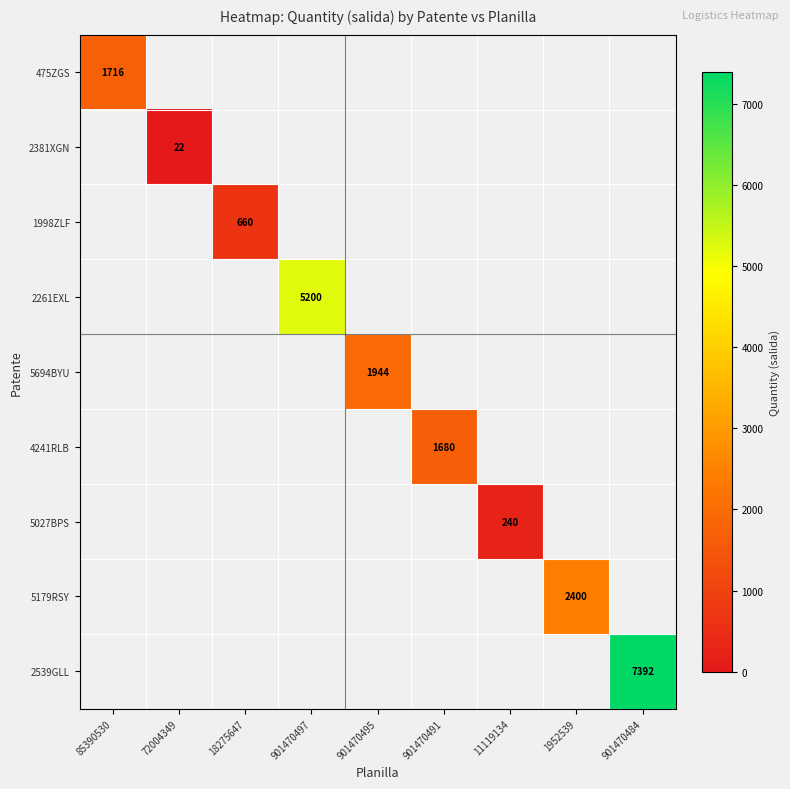

Which has a higher value, 1952539 or 901470497?

901470497